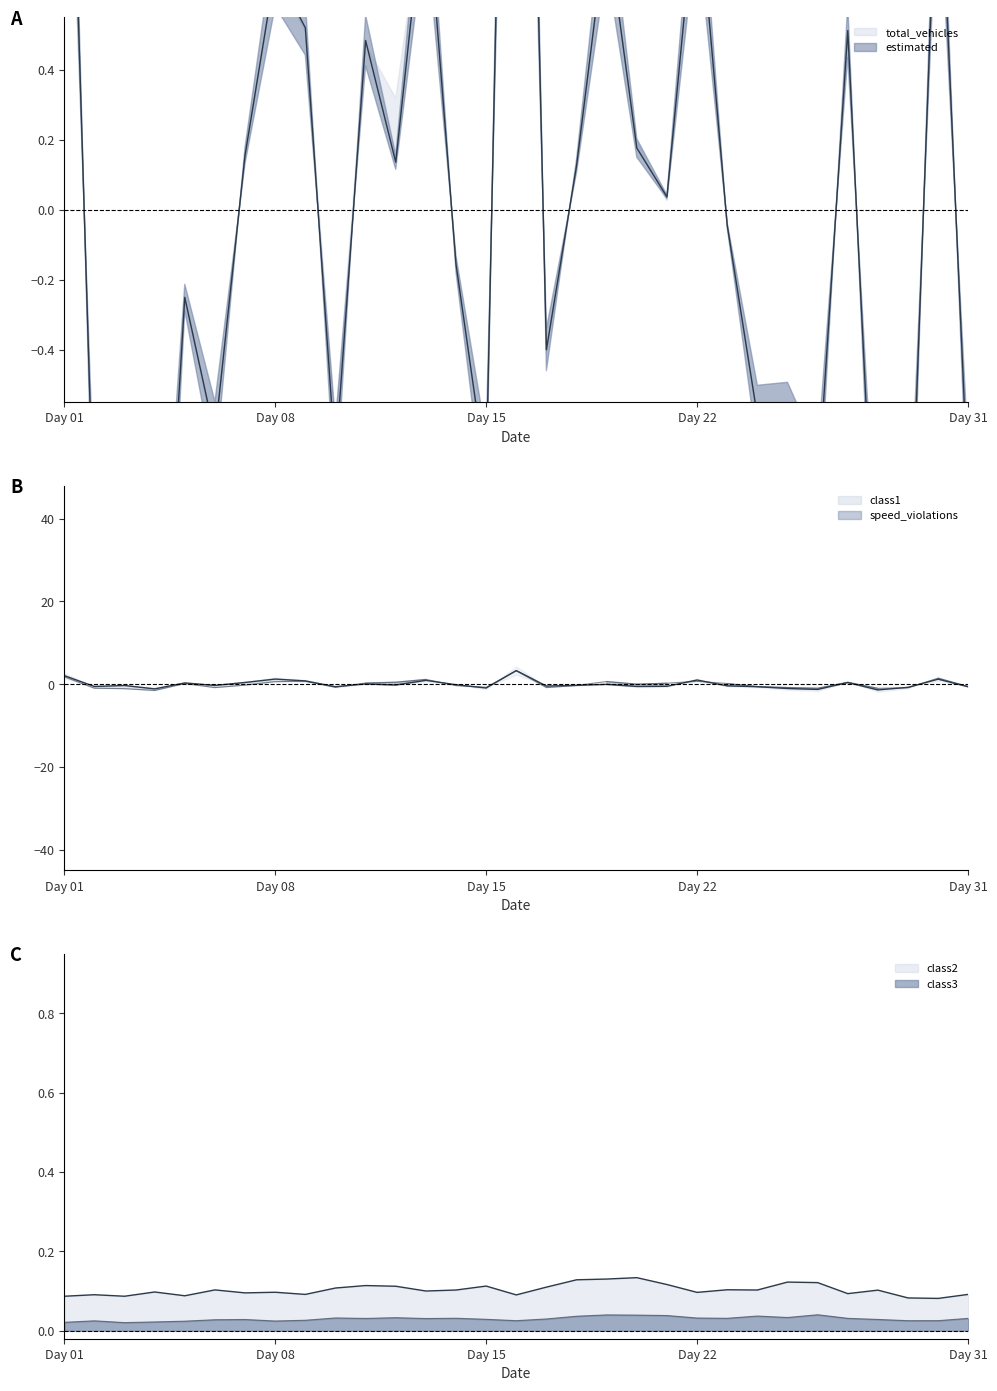

At which category does class1 reach its first local peak?

3